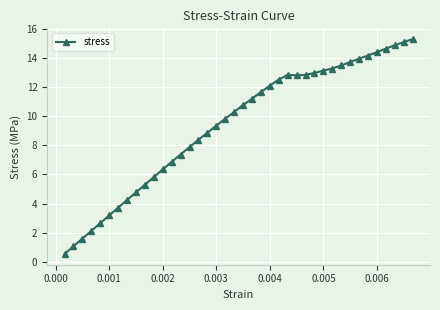

How many data points does each series have?

40